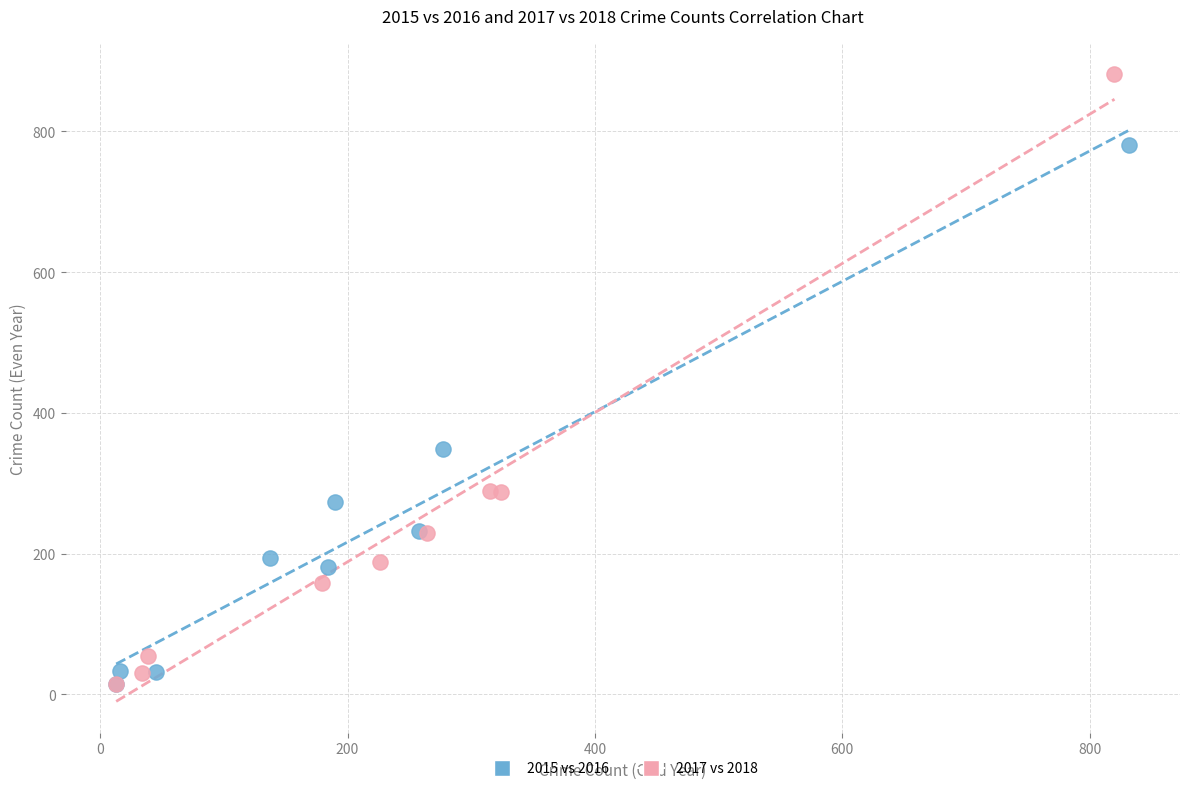

What are all the series names shown in the legend?

2015 vs 2016, 2017 vs 2018